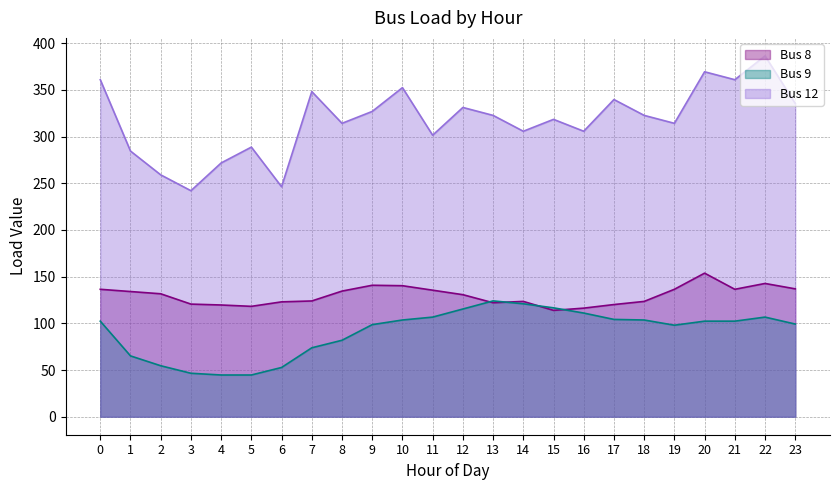

At which category is the sum across all series the highest?

22